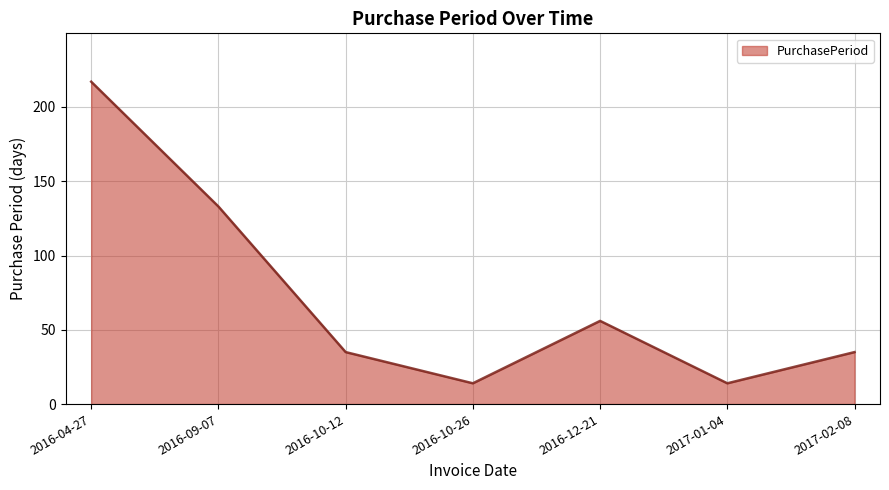

At which category does the chart reach its peak across all series?

2016-04-27